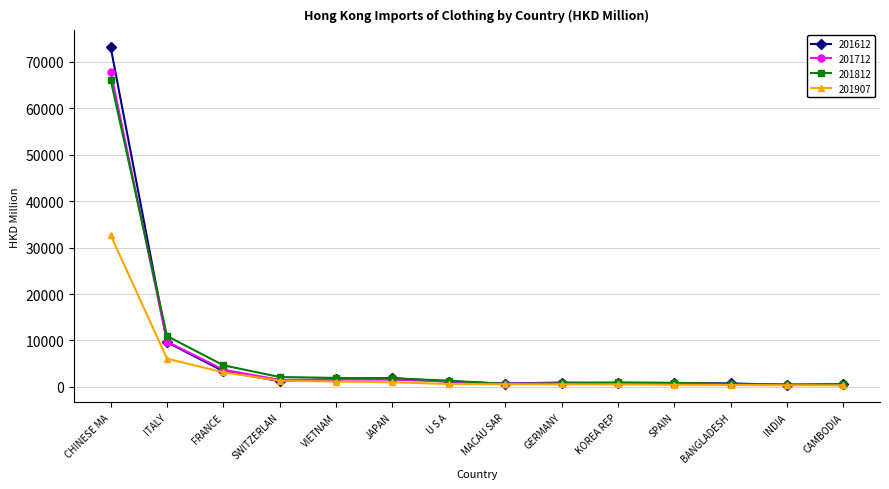

What is the smallest value displayed?

338.6